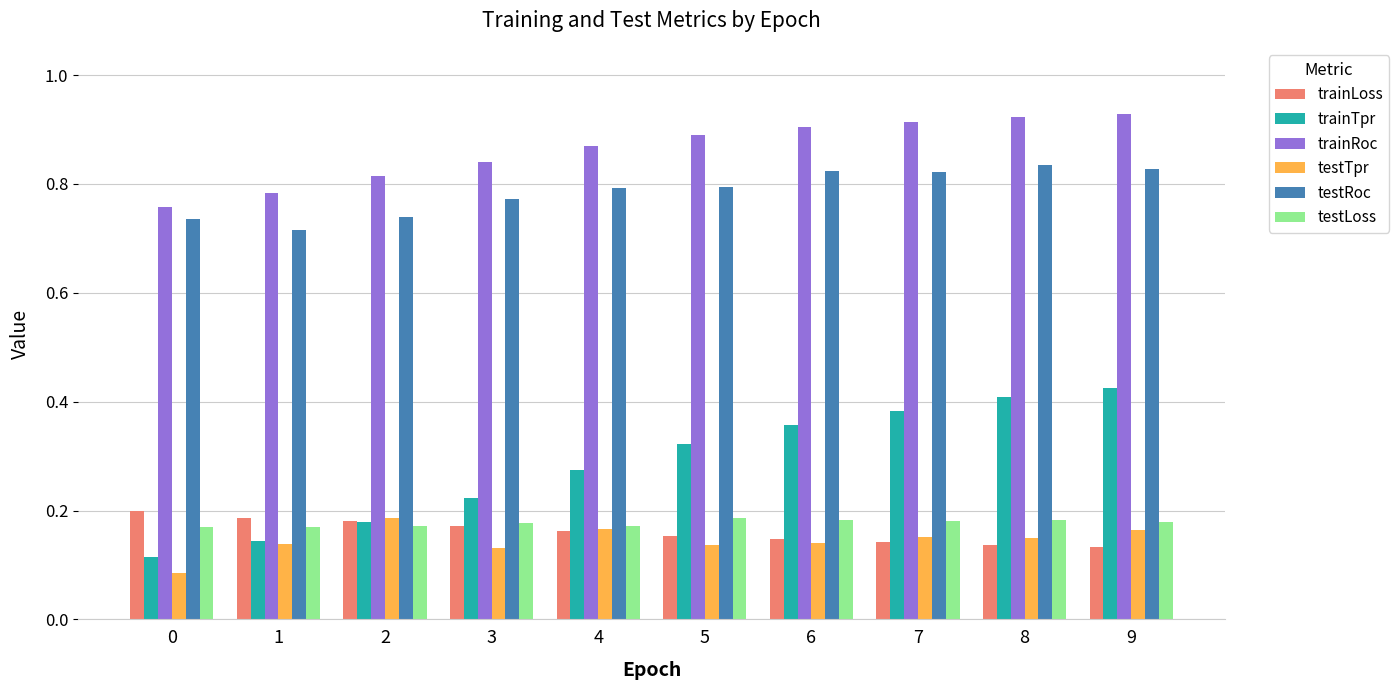

What is the sum of all testTpr values?

1.5